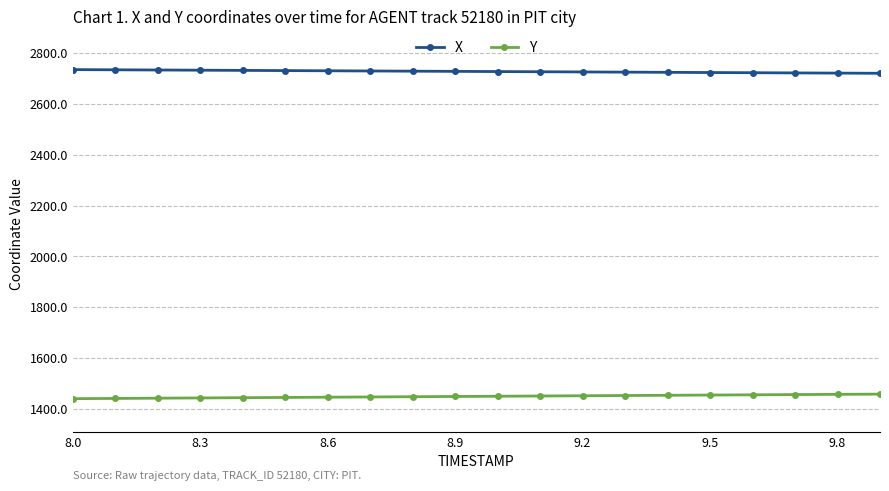

Is this an area chart (filled region under the line)?

No